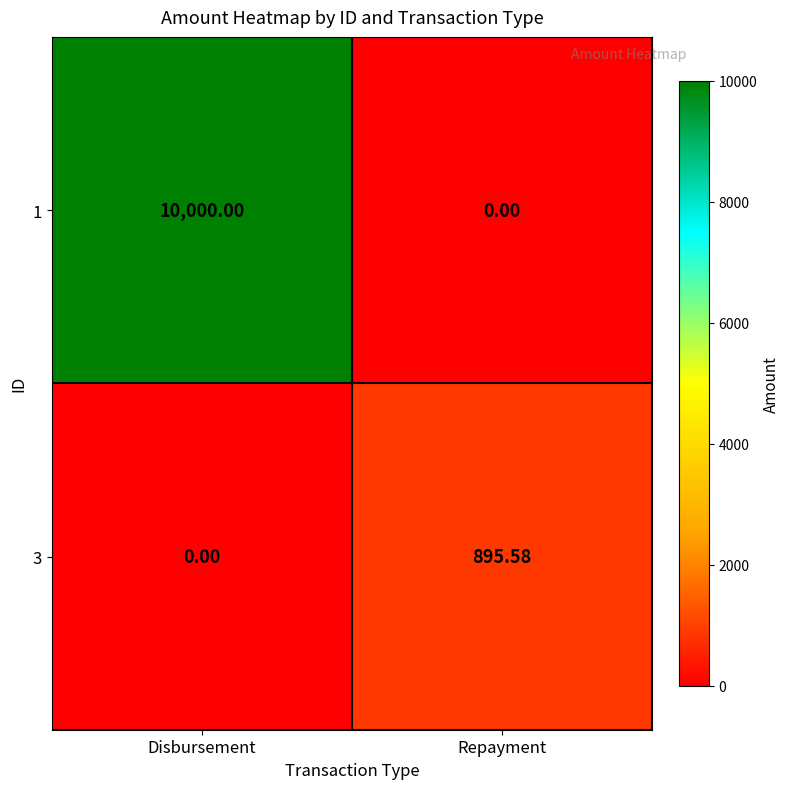

Count the number of categories in the chart.

2